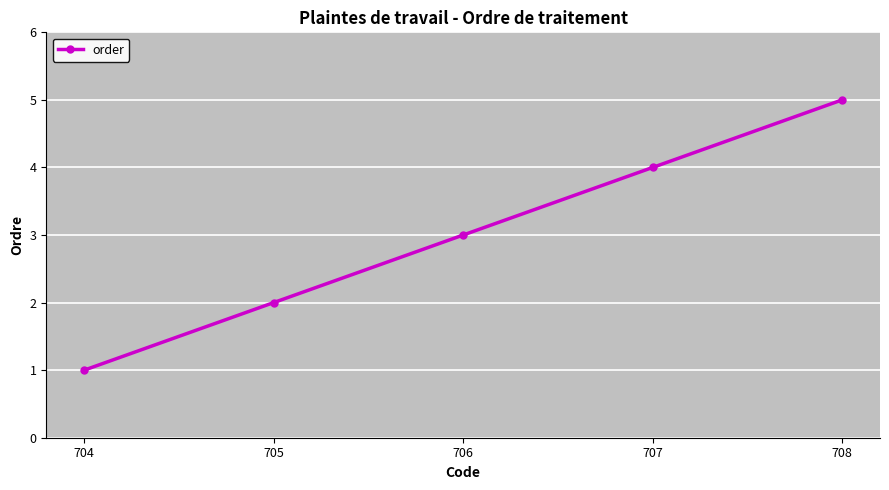

True or false: the data shows 4 at 707.

True